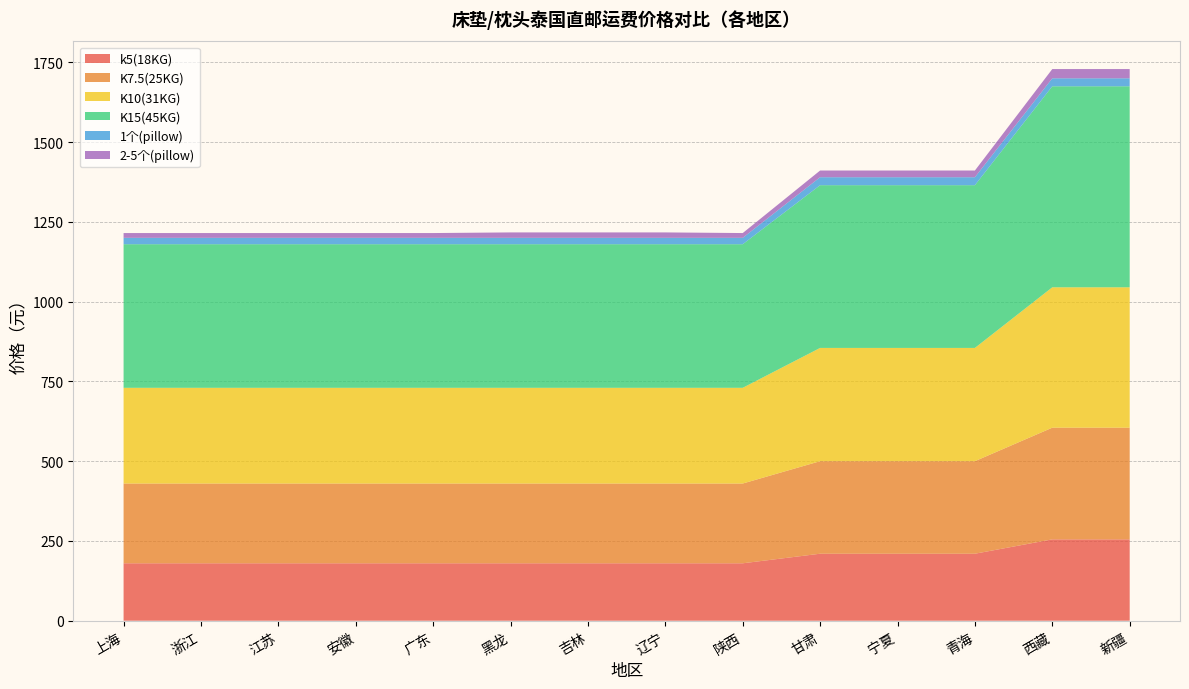

Reading left to right, extract all data points from this chart.

k5(18KG): 上海=180	浙江=180	江苏=180	安徽=180	广东=180	黑龙=180	吉林=180	辽宁=180	陕西=180	甘肃=210	宁夏=210	青海=210	西藏=255	新疆=255
K7.5(25KG): 上海=250	浙江=250	江苏=250	安徽=250	广东=250	黑龙=250	吉林=250	辽宁=250	陕西=250	甘肃=290	宁夏=290	青海=290	西藏=350	新疆=350
K10(31KG): 上海=300	浙江=300	江苏=300	安徽=300	广东=300	黑龙=300	吉林=300	辽宁=300	陕西=300	甘肃=355	宁夏=355	青海=355	西藏=440	新疆=440
K15(45KG): 上海=450	浙江=450	江苏=450	安徽=450	广东=450	黑龙=450	吉林=450	辽宁=450	陕西=450	甘肃=510	宁夏=510	青海=510	西藏=630	新疆=630
1个(pillow): 上海=20	浙江=20	江苏=20	安徽=20	广东=20	黑龙=20	吉林=20	辽宁=20	陕西=20	甘肃=25	宁夏=25	青海=25	西藏=25	新疆=25
2-5个(pillow): 上海=15	浙江=15	江苏=15	安徽=15	广东=15	黑龙=17	吉林=17	辽宁=17	陕西=15	甘肃=21	宁夏=21	青海=21	西藏=29	新疆=29